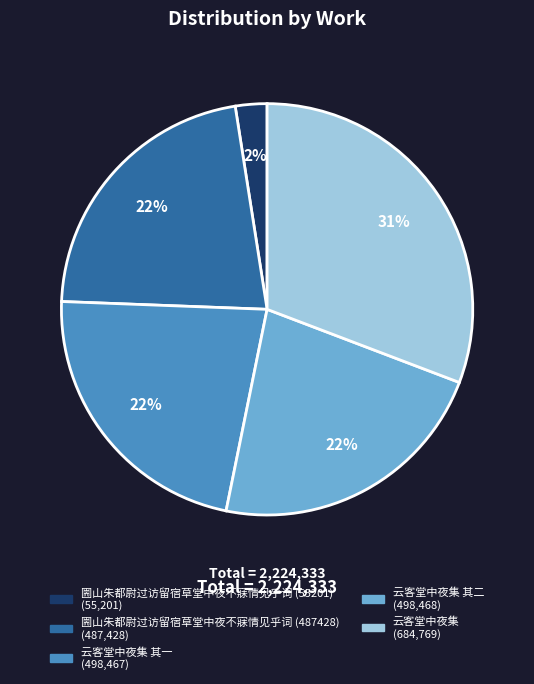

To the nearest percent, what is the average slice percentage?

20%